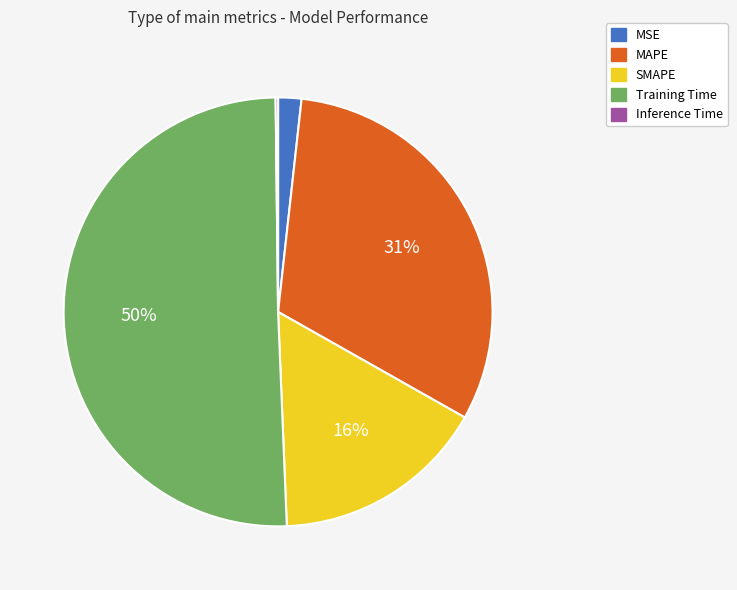

Which has a higher value, Training Time or MAPE?

Training Time